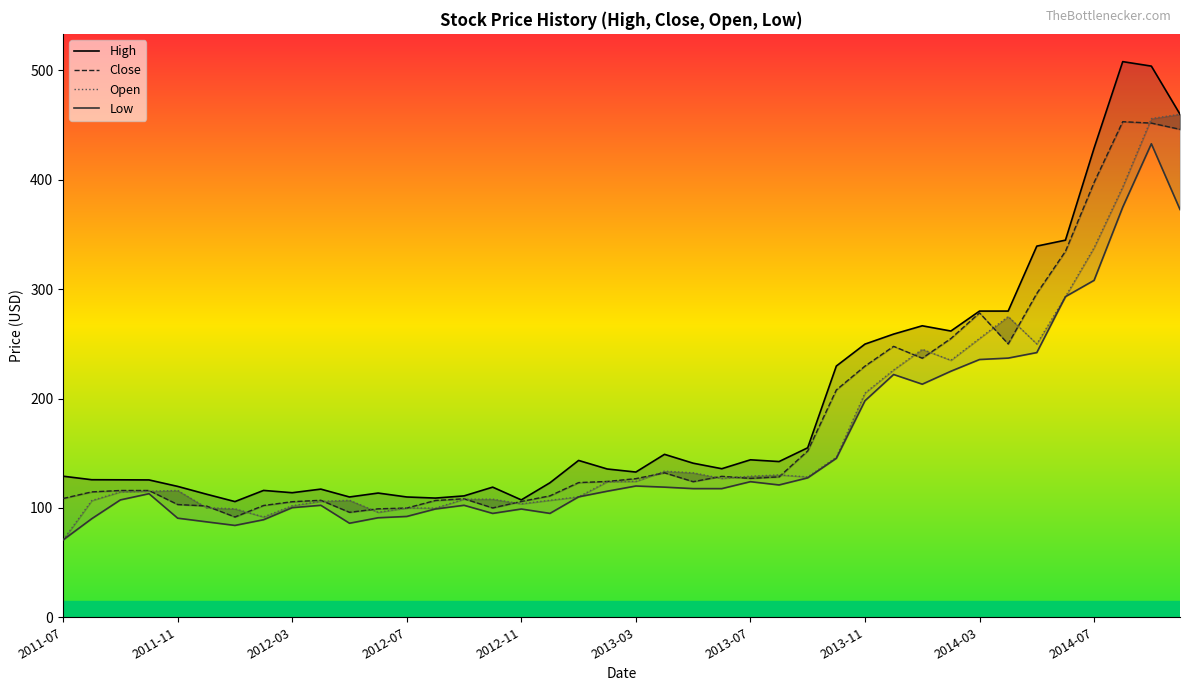

How many lines are shown in the chart?

4